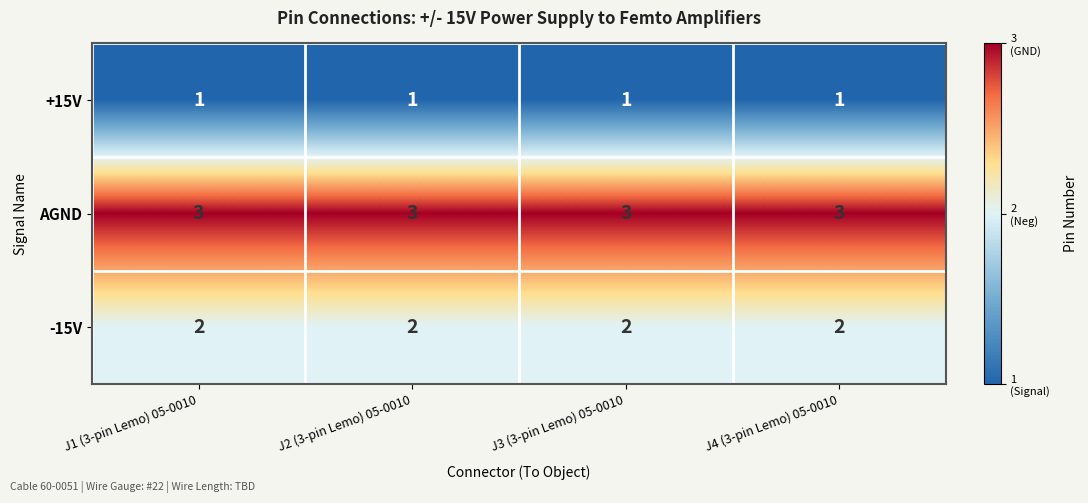

What is the sum of all -15V values?

8